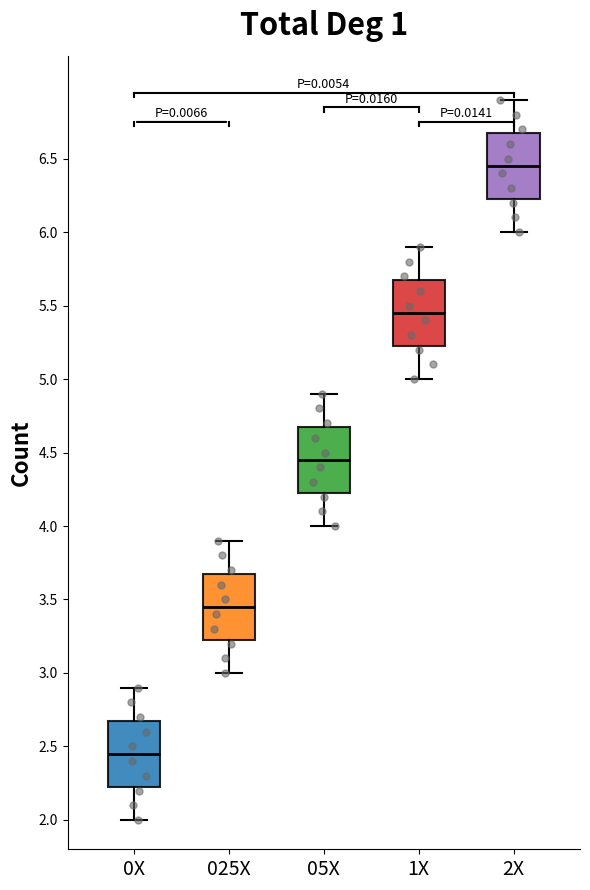

Reading left to right, read every box against the y-axis: the position of its median line, the range the box covers, and the ends of its whiskers. The values are not printed on the chart, so give them approximately, as read against the axis.

0X: median 2.45, box 2.25 to 2.70, whiskers 2.00 to 2.90
025X: median 3.45, box 3.25 to 3.70, whiskers 3.00 to 3.90
05X: median 4.45, box 4.25 to 4.70, whiskers 4.00 to 4.90
1X: median 5.45, box 5.25 to 5.70, whiskers 5.00 to 5.90
2X: median 6.45, box 6.25 to 6.70, whiskers 6.00 to 6.90